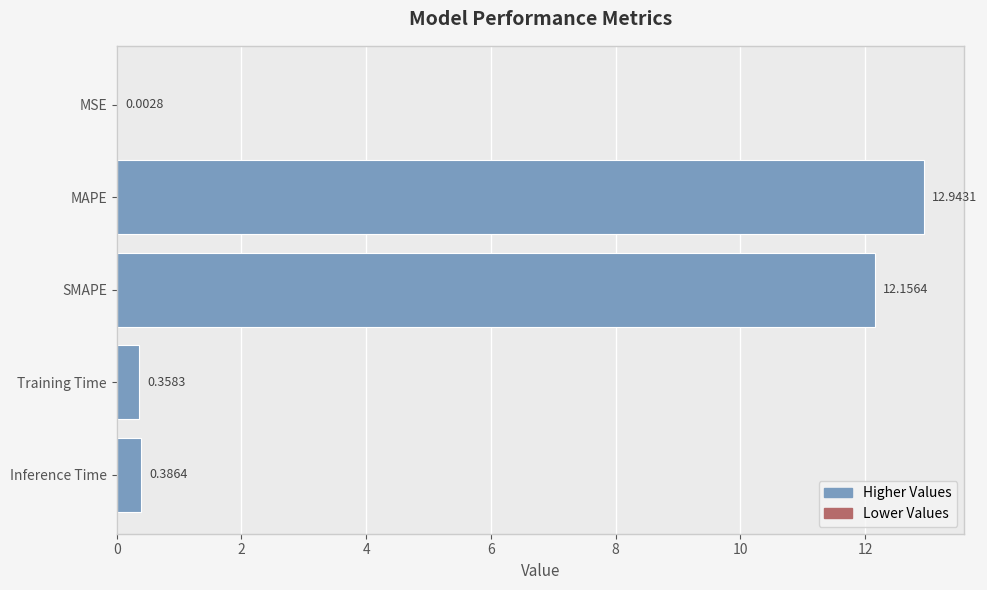

Which label corresponds to the largest value in the chart?

MAPE